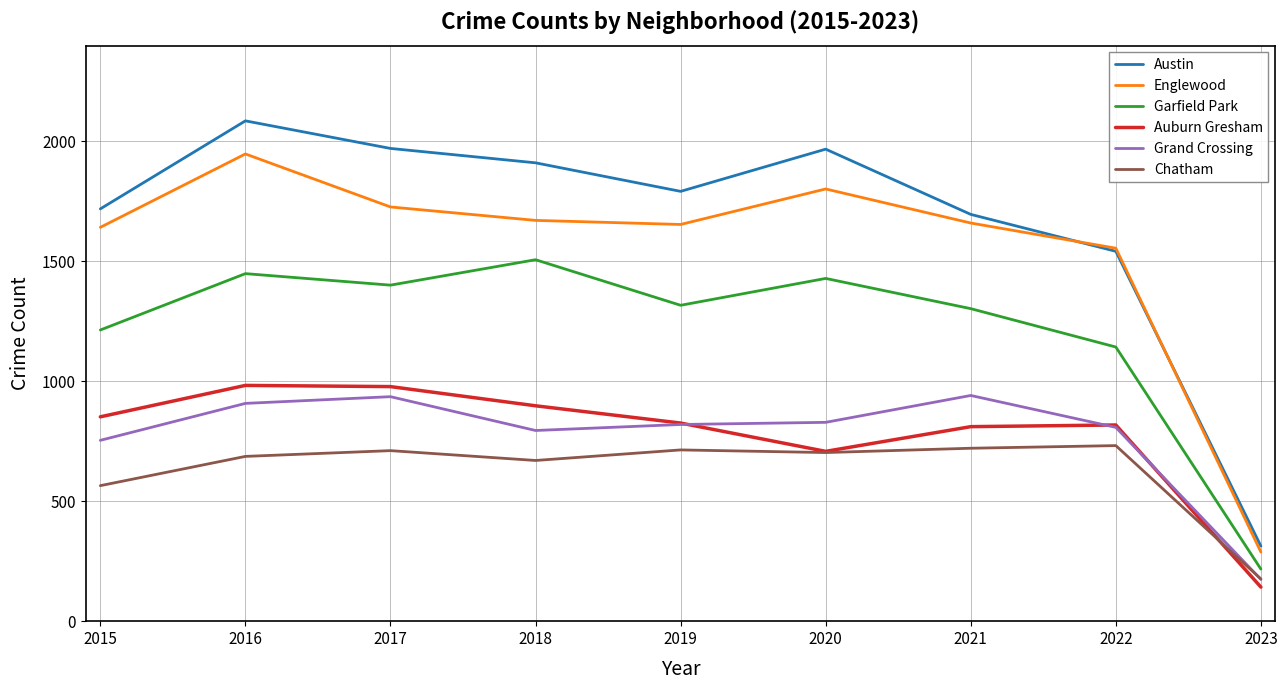

True or false: Austin has more than 0 interior local peaks.

True